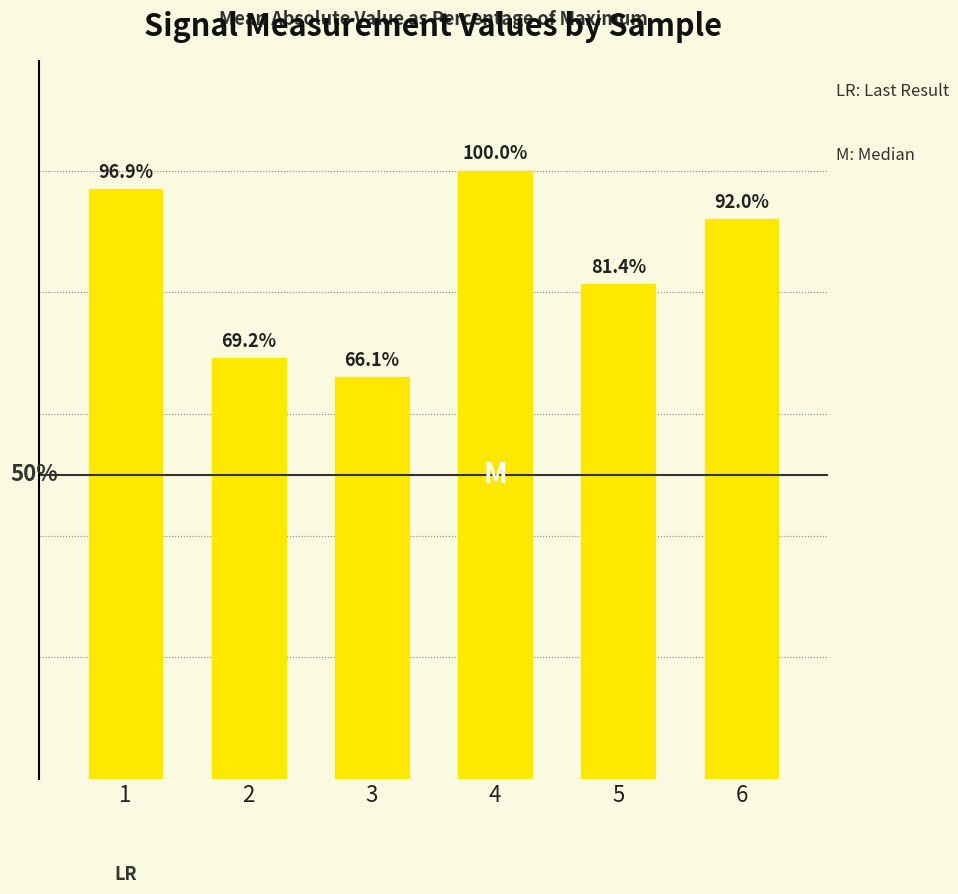

Rank the categories by value from highest to lowest.

4, 1, 6, 5, 2, 3